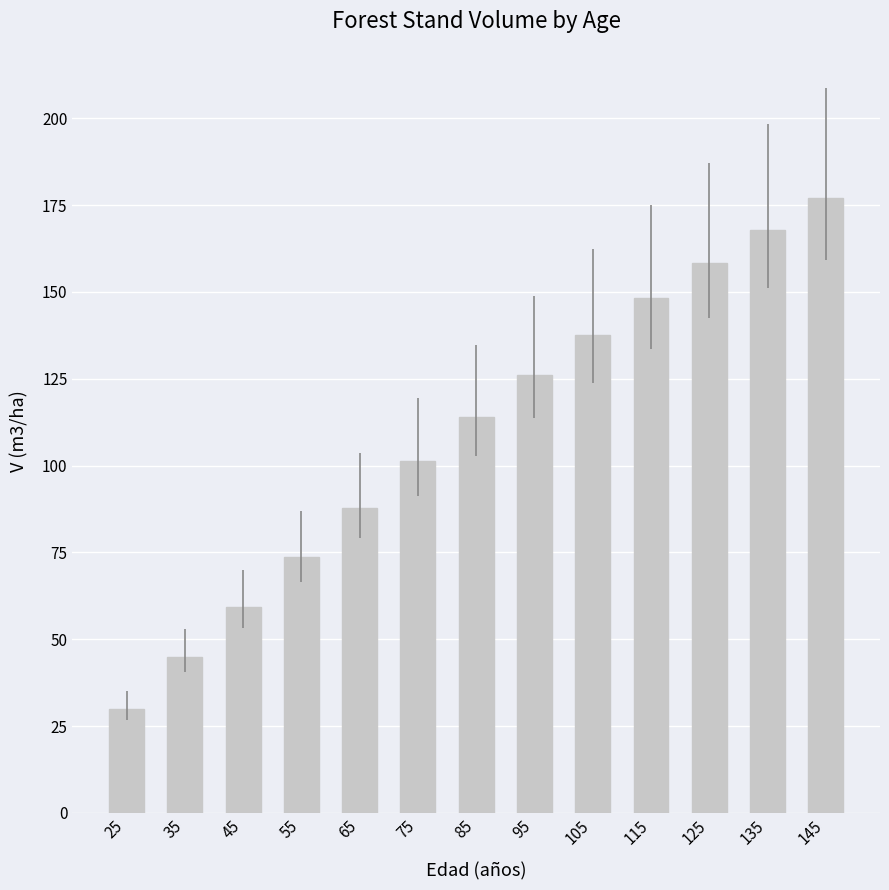

What is the value of the 1st bar from the left?

29.9